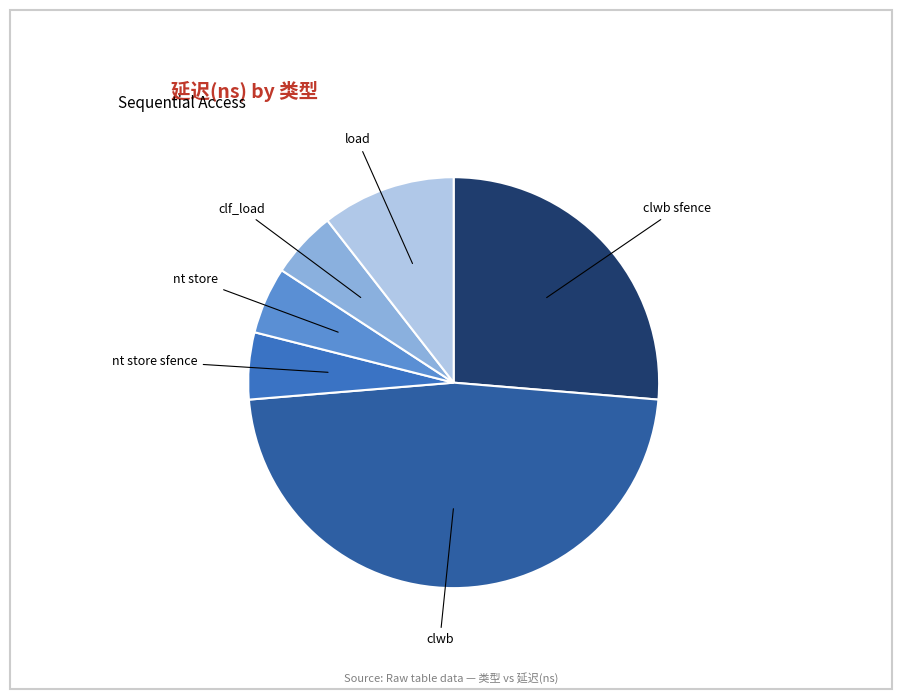

Does any single category account for the majority?

No